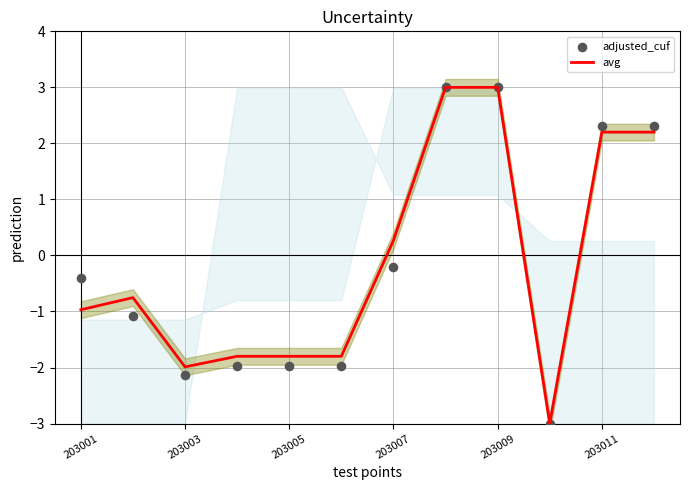

The value of avg at 203007 is 0.3. True or false?

True